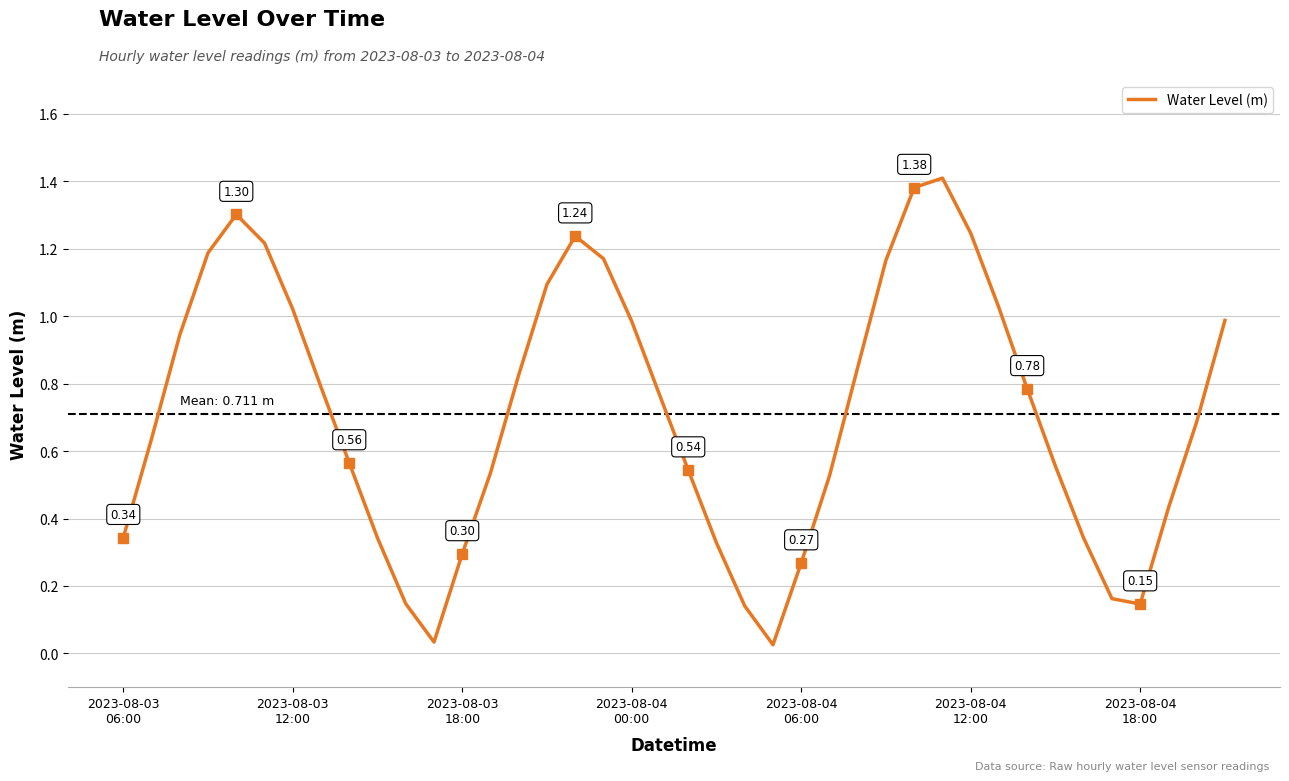

List the labels in order of value, largest first.

29, 28, 2023-08-04
06:00, 30, 16, 2023-08-04
12:00, 2023-08-04
00:00, 17, 27, 15, 31, 2023-08-04
18:00, 39, 18, 2023-08-03
18:00, 26, 14, 7, 32, 19, 38, 2023-08-03
12:00, 8, 33, 20, 13, 25, 37, 2023-08-03
06:00, 9, 34, 21, 12, 24, 35, 10, 36, 22, 11, 23